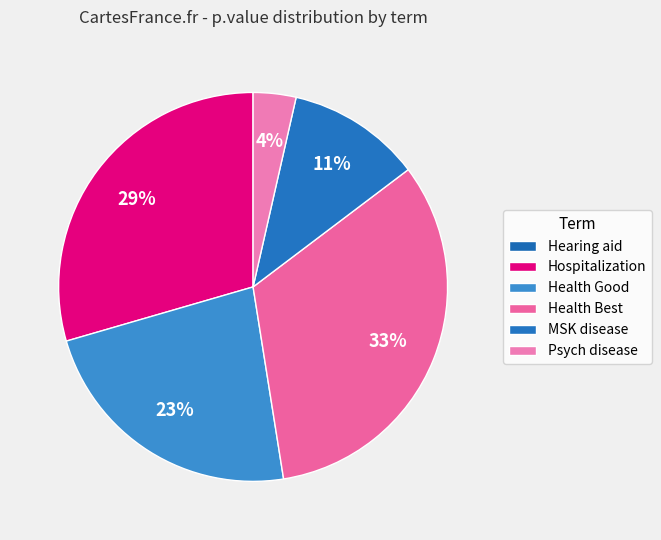

What is the largest slice in the pie chart?

SelfPerceptHealthBest